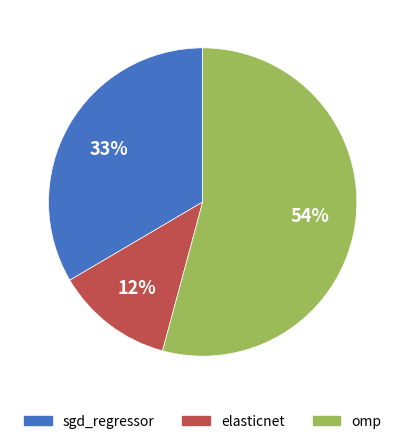

To the nearest percent, what is the difference between the omp and elasticnet slice percentages?

42%